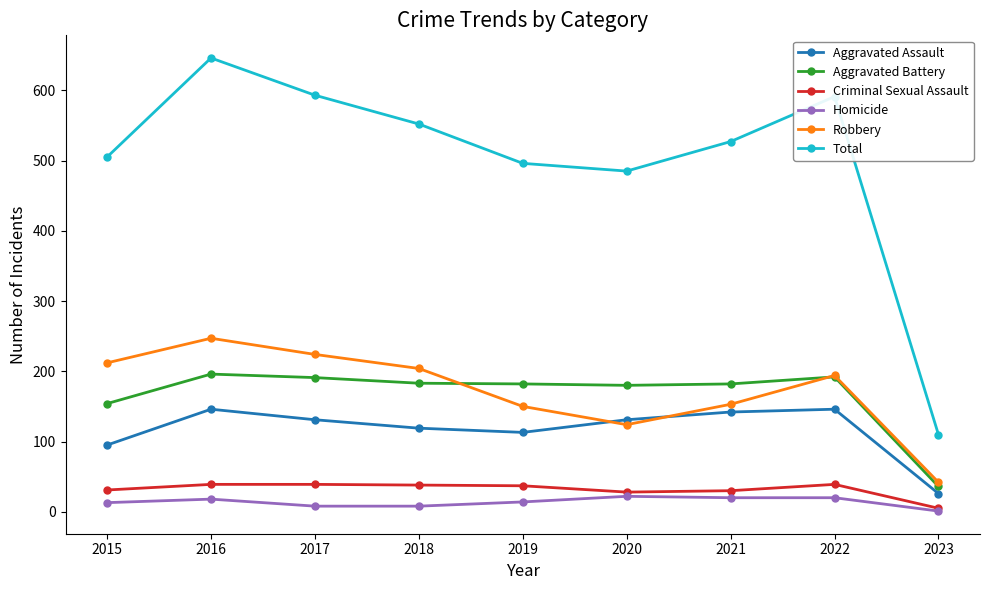

True or false: Total has more than 2 interior local peaks.

False